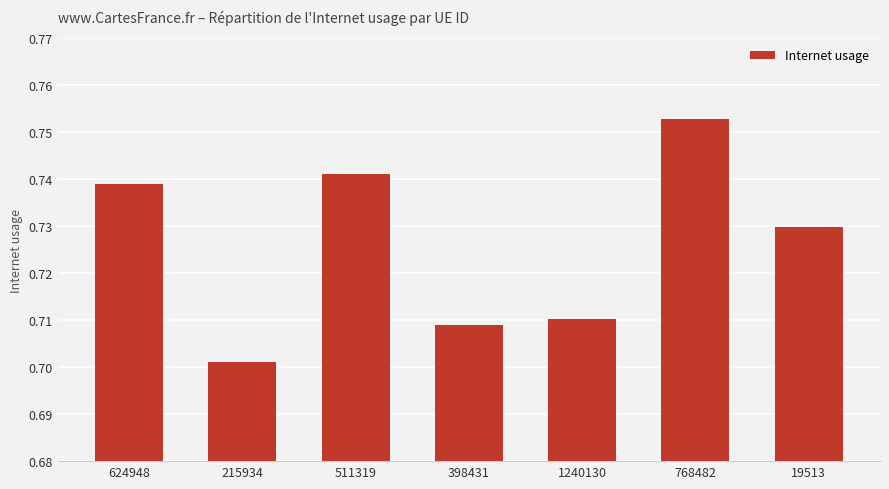

Which has a higher value, 624948 or 1240130?

624948